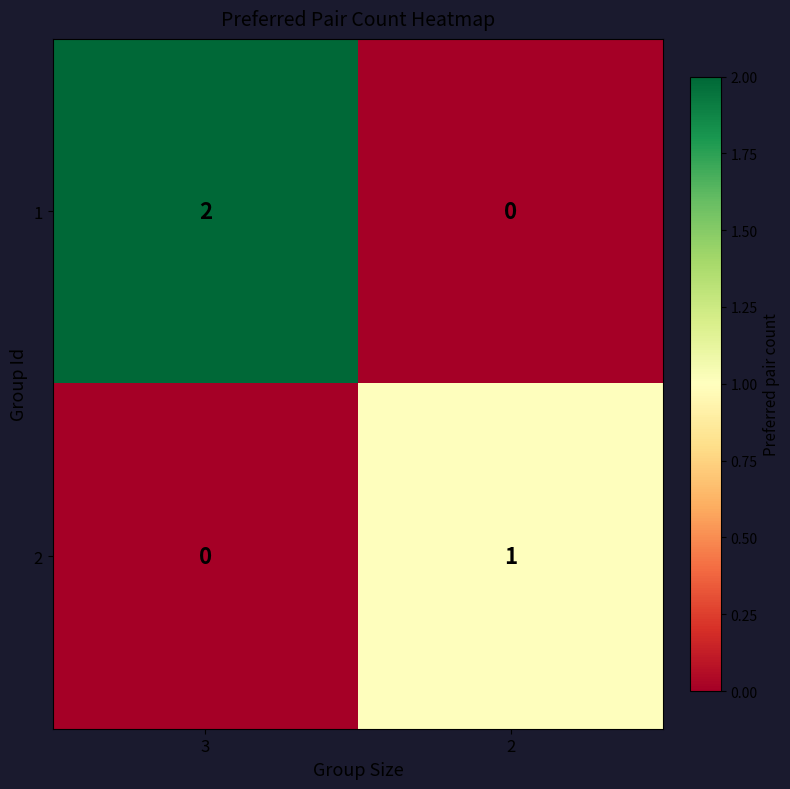

Is the value of 2 at 2 greater than the value of 1 at 2?

Yes